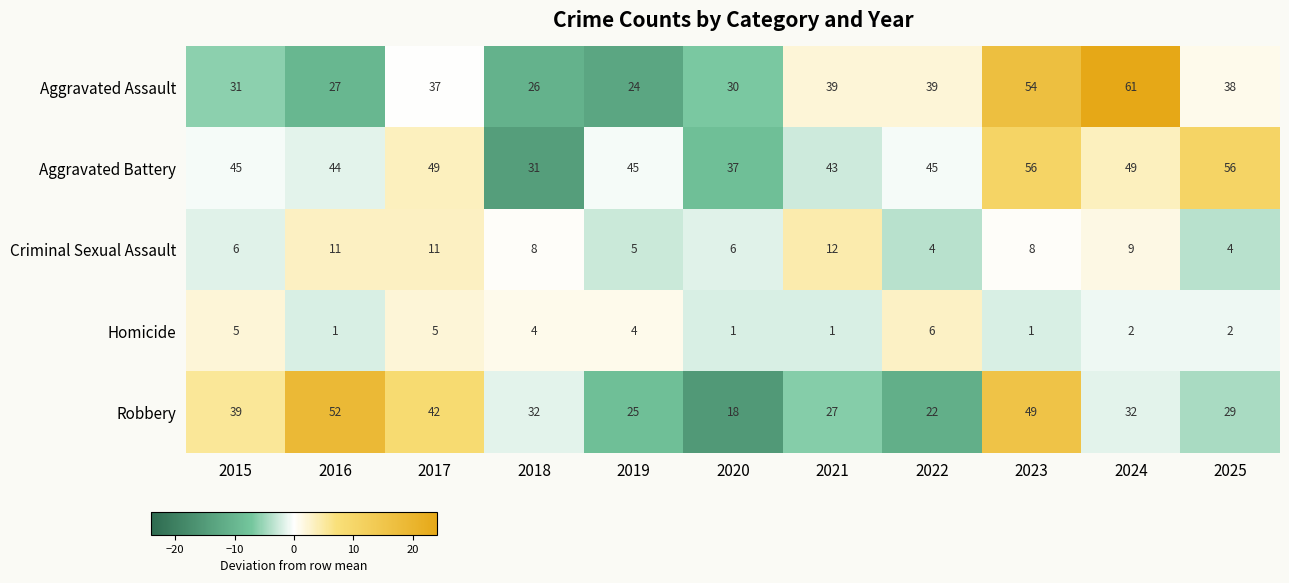

Rank the series at 2022 from highest to lowest value.

Aggravated Battery, Aggravated Assault, Robbery, Homicide, Criminal Sexual Assault